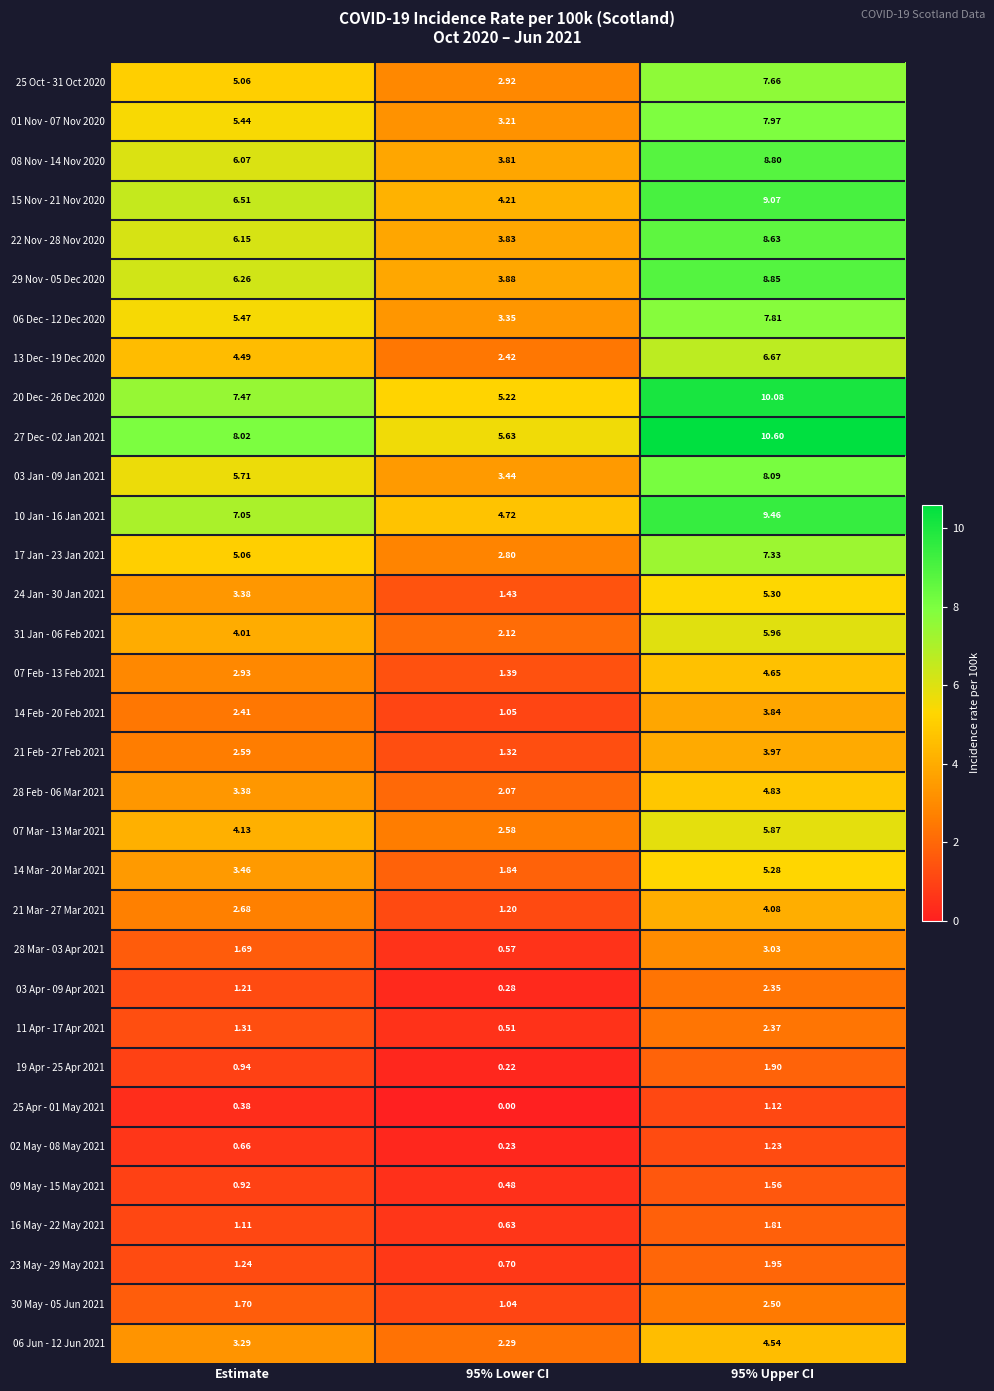

How many distinct data groups are displayed?

33